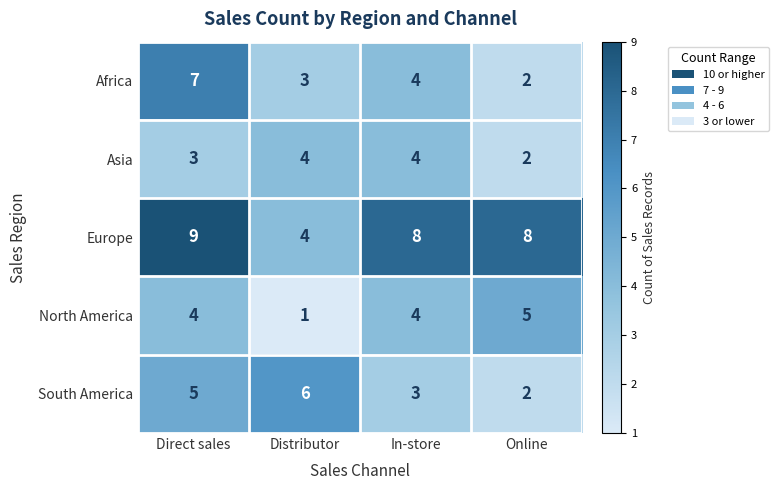

What is the sum of the North America values at Direct sales and Distributor?

5